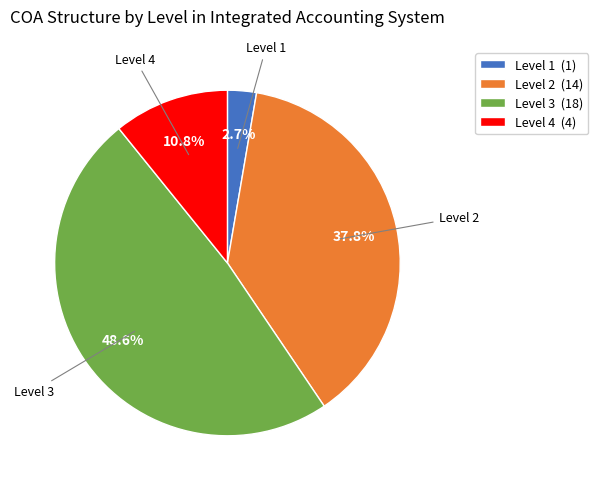

Rank the categories by value from lowest to highest.

Level 1 (1), Level 4 (4), Level 2 (14), Level 3 (18)